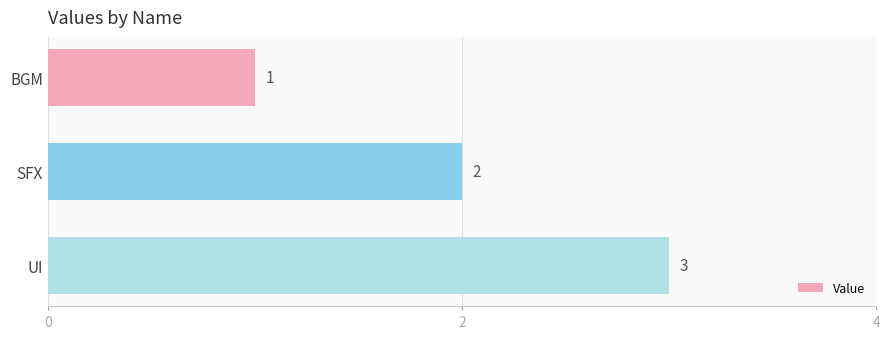

Rank the categories by value from lowest to highest.

BGM, SFX, UI